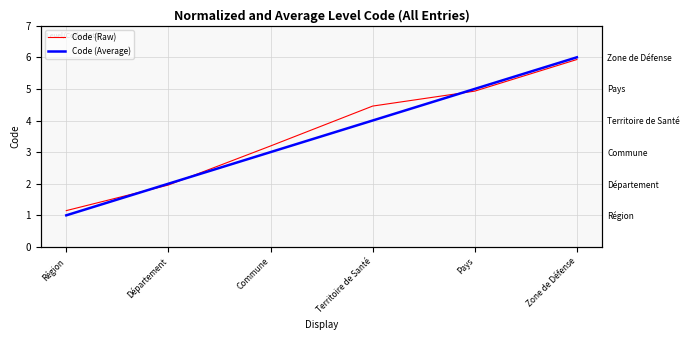

Between which two adjacent categories do Code (Average) and Code (Raw) first intersect?

Région and Département